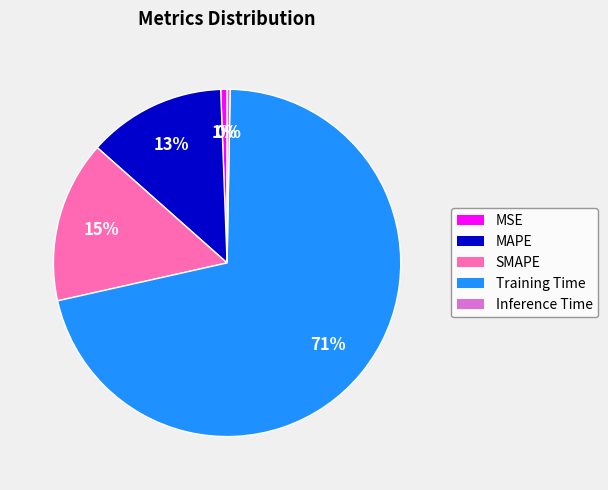

To the nearest percent, what percentage of the pie is MAPE?

13%